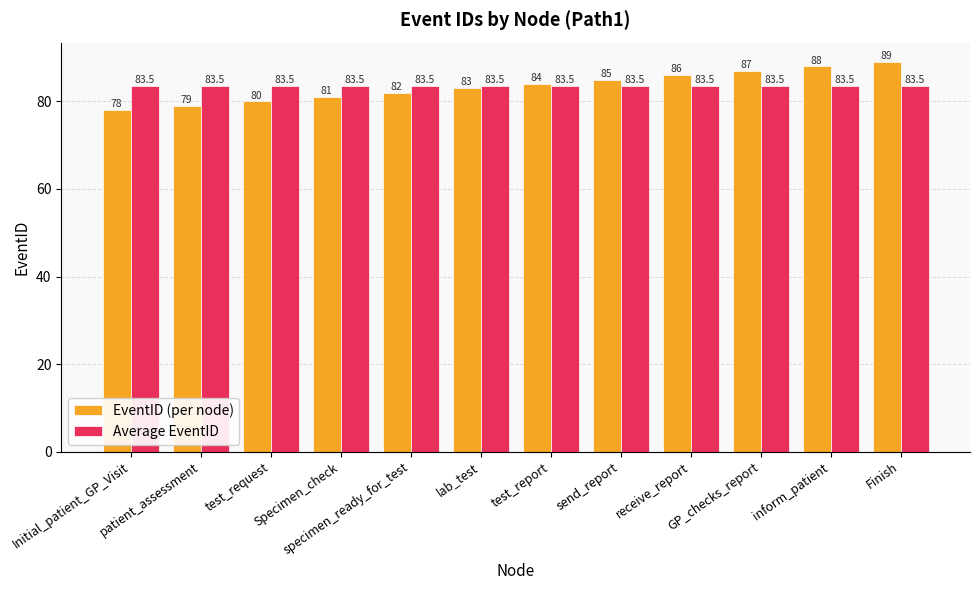

What is the difference between the maximum and minimum values in the EventID (per node) series?

11.0